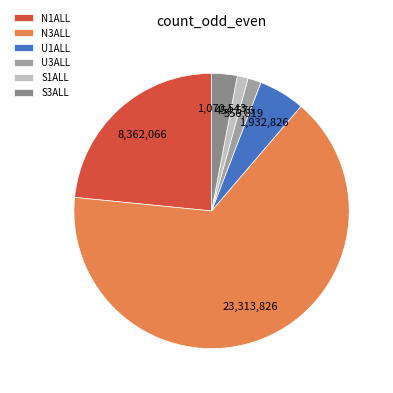

How many segments does this pie chart have?

6